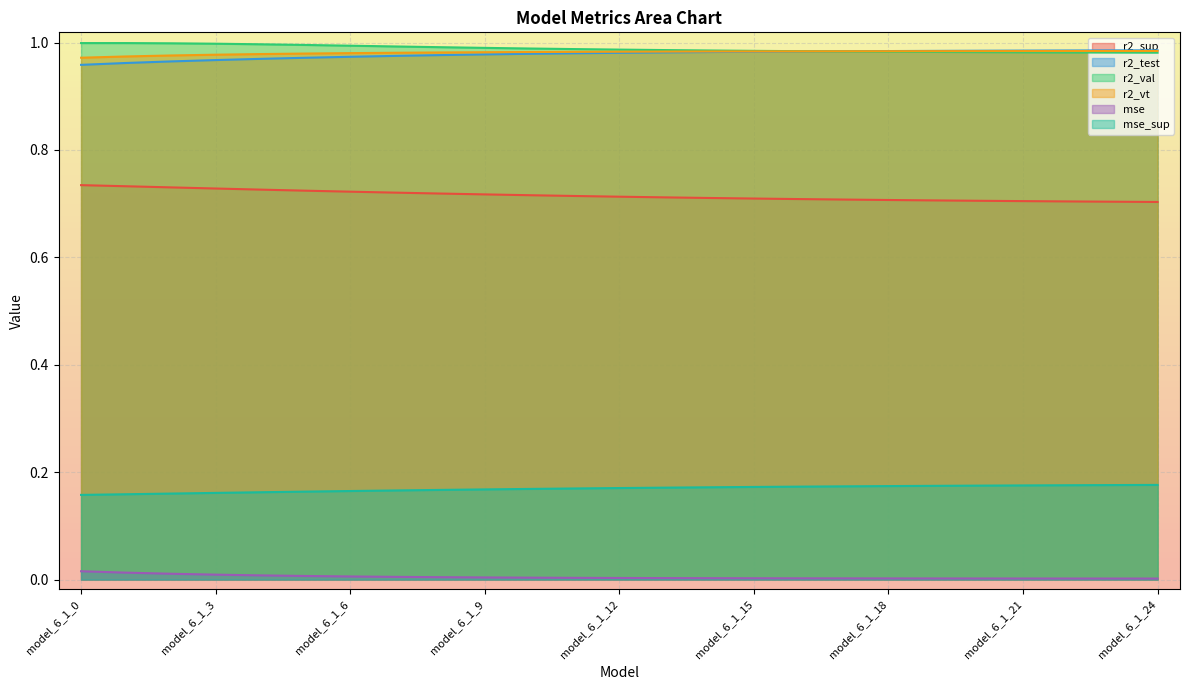

Reading left to right, what are all the values shown in this chart?

r2_sup: 0.7	0.7	0.7	0.7	0.7	0.7	0.7	0.7	0.7	0.7	0.7	0.7	0.7	0.7	0.7	0.7	0.7	0.7	0.7	0.7	0.7	0.7	0.7	0.7	0.7
r2_test: 1.0	1.0	1.0	1.0	1.0	1.0	1.0	1.0	1.0	1.0	1.0	1.0	1.0	1.0	1.0	1.0	1.0	1.0	1.0	1.0	1.0	1.0	1.0	1.0	1.0
r2_val: 1.0	1.0	1.0	1.0	1.0	1.0	1.0	1.0	1.0	1.0	1.0	1.0	1.0	1.0	1.0	1.0	1.0	1.0	1.0	1.0	1.0	1.0	1.0	1.0	1.0
r2_vt: 1.0	1.0	1.0	1.0	1.0	1.0	1.0	1.0	1.0	1.0	1.0	1.0	1.0	1.0	1.0	1.0	1.0	1.0	1.0	1.0	1.0	1.0	1.0	1.0	1.0
mse: 0.0	0.0	0.0	0.0	0.0	0.0	0.0	0.0	0.0	0.0	0.0	0.0	0.0	0.0	0.0	0.0	0.0	0.0	0.0	0.0	0.0	0.0	0.0	0.0	0.0
mse_sup: 0.2	0.2	0.2	0.2	0.2	0.2	0.2	0.2	0.2	0.2	0.2	0.2	0.2	0.2	0.2	0.2	0.2	0.2	0.2	0.2	0.2	0.2	0.2	0.2	0.2